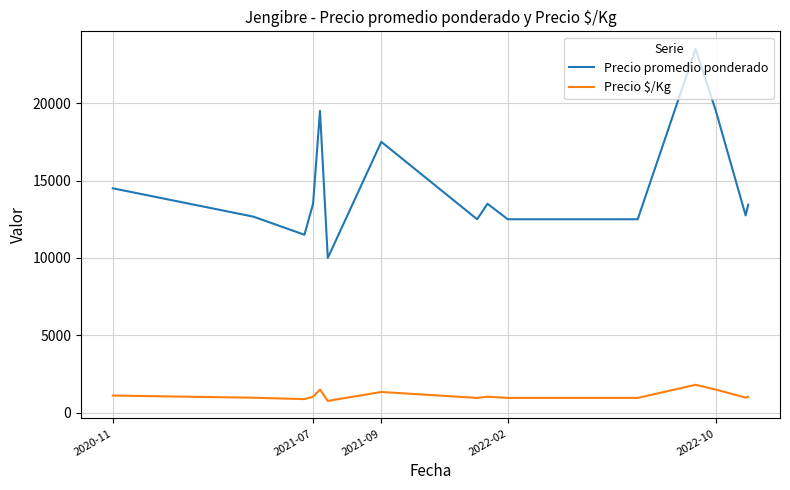

Which series has the largest total across all categories?

Precio promedio ponderado